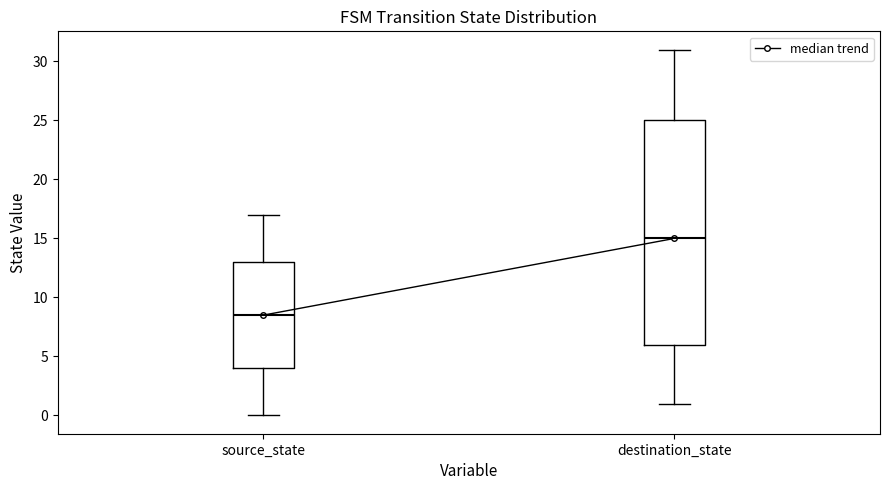

Reading left to right, transcribe this box plot: for each box, give where its median line is, the range the box spans, and where its two whiskers end, as read against the y-axis. The values are not printed on the chart, so give them approximately, as read against the axis.

source_state: median 8.5, box 4.0 to 13.0, whiskers 0.0 to 17.0
destination_state: median 15.0, box 6.0 to 25.0, whiskers 1.0 to 31.0